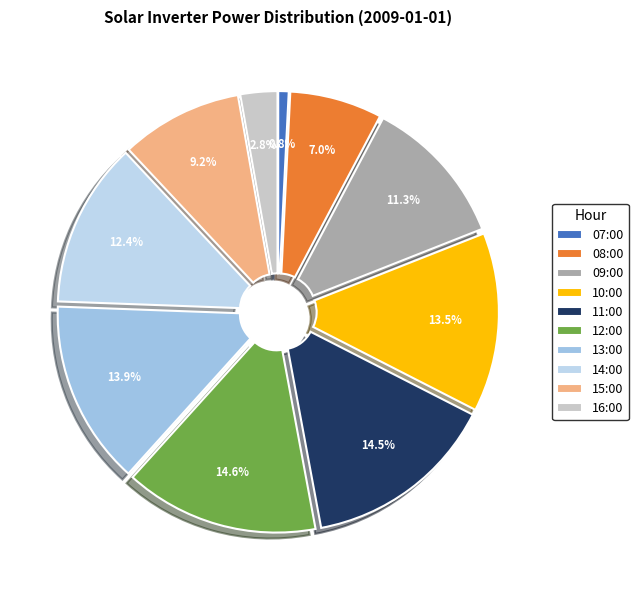

True or false: 07:00 accounts for 11% of the total.

False